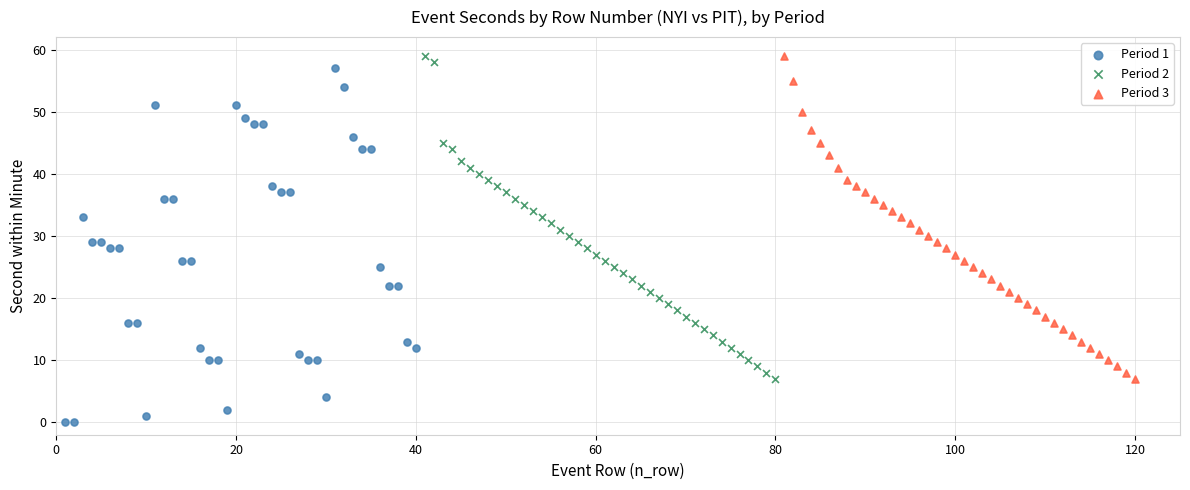

What are all the series names shown in the legend?

Period 1, Period 2, Period 3